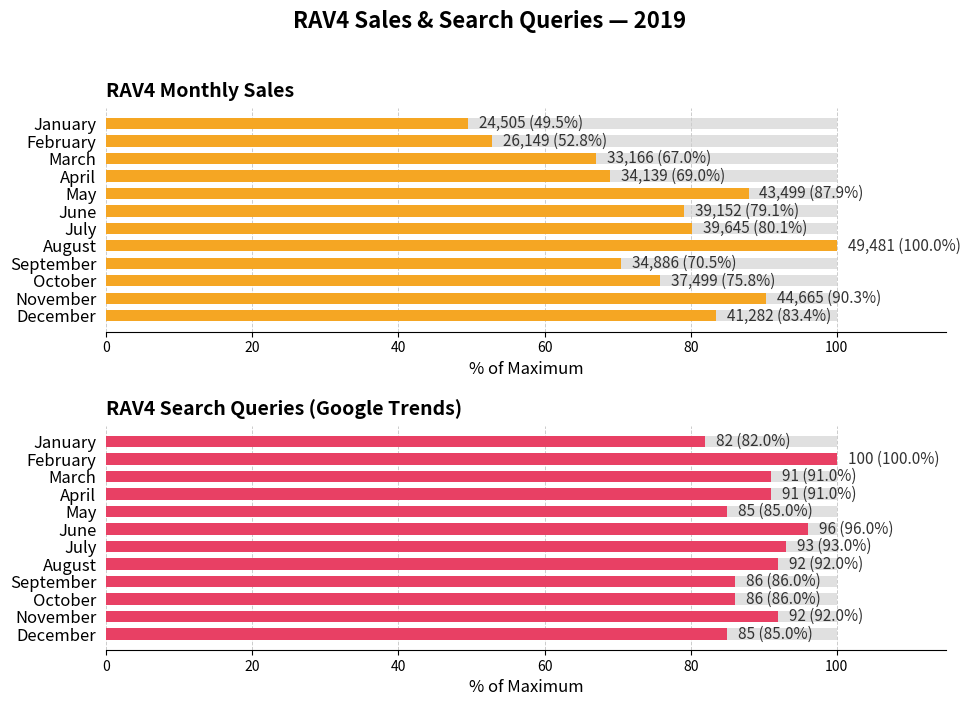

The value of RAV4 Search Queries (Google Trends) at September is 116.4. True or false?

False